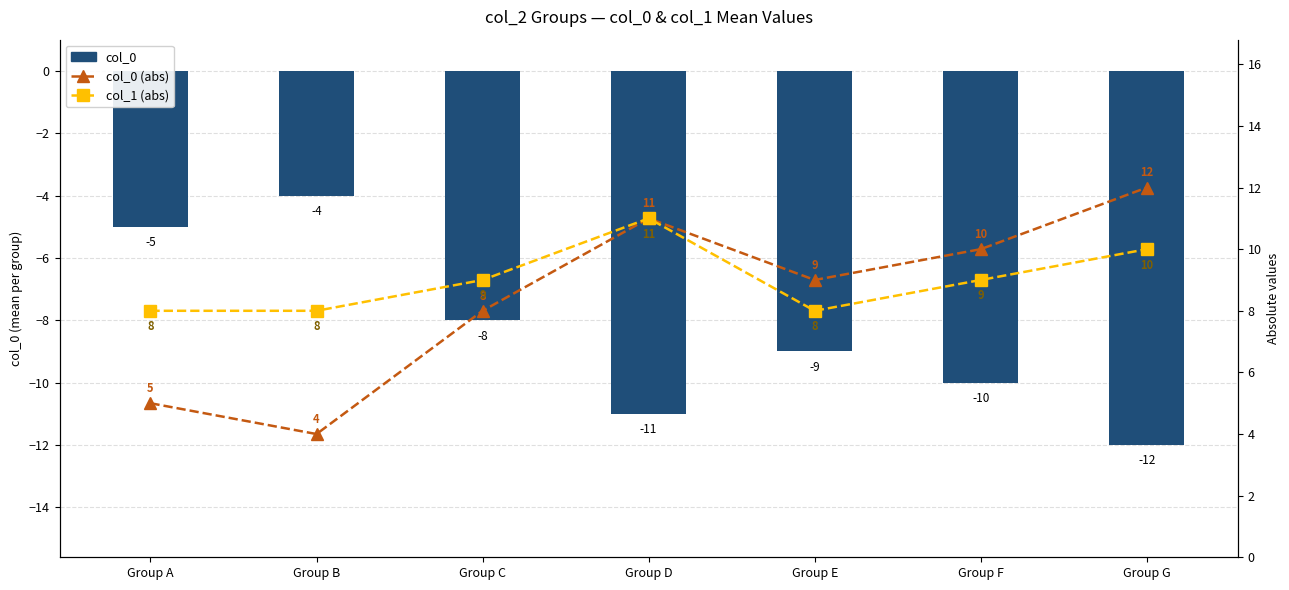

Which category has the highest value in the col_1 (abs) series?

Group D